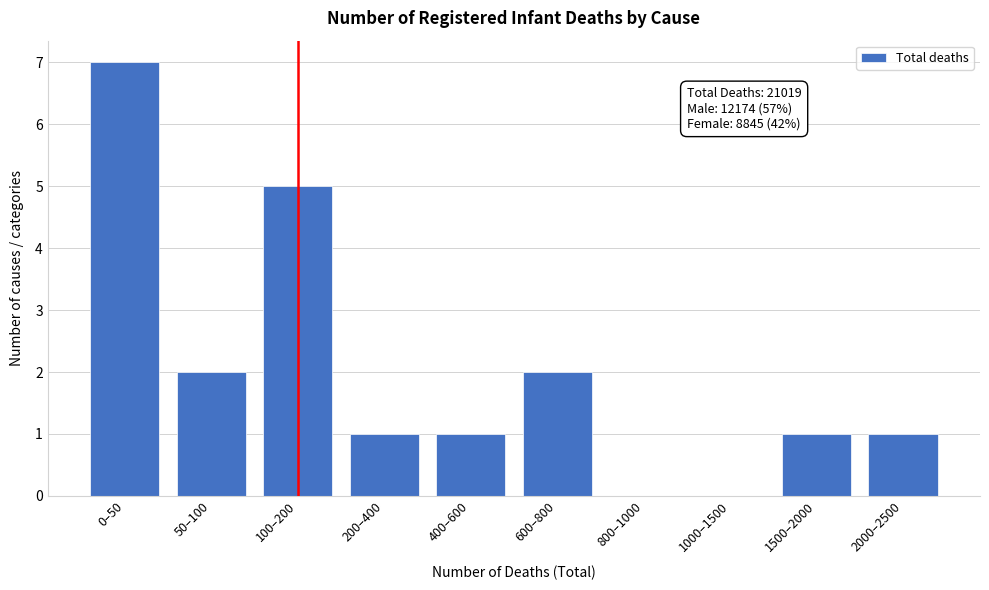

Reading left to right, what are all the values shown in this chart?

0–50=7	50–100=2	100–200=5	200–400=1	400–600=1	600–800=2	800–1000=0	1000–1500=0	1500–2000=1	2000–2500=1